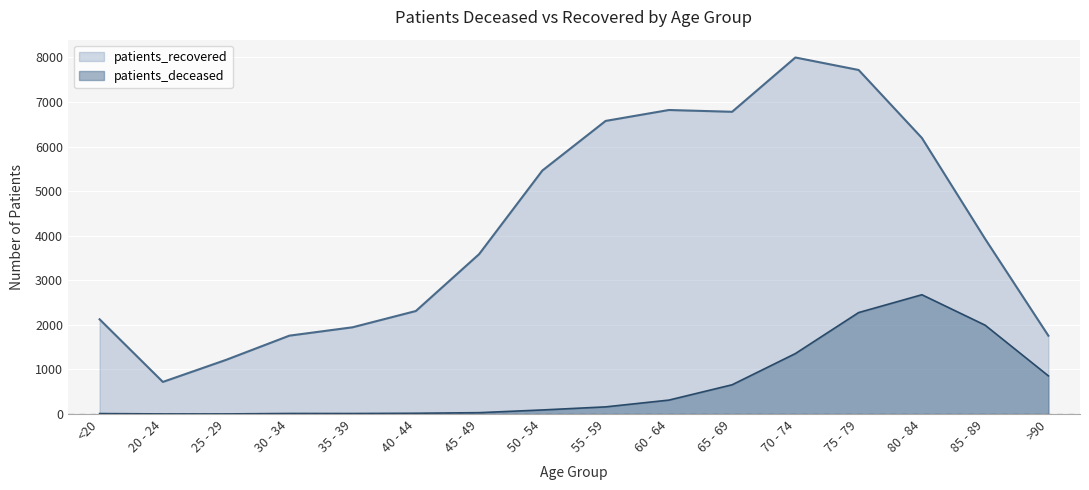

Which series has the largest range (max minus min)?

patients_recovered